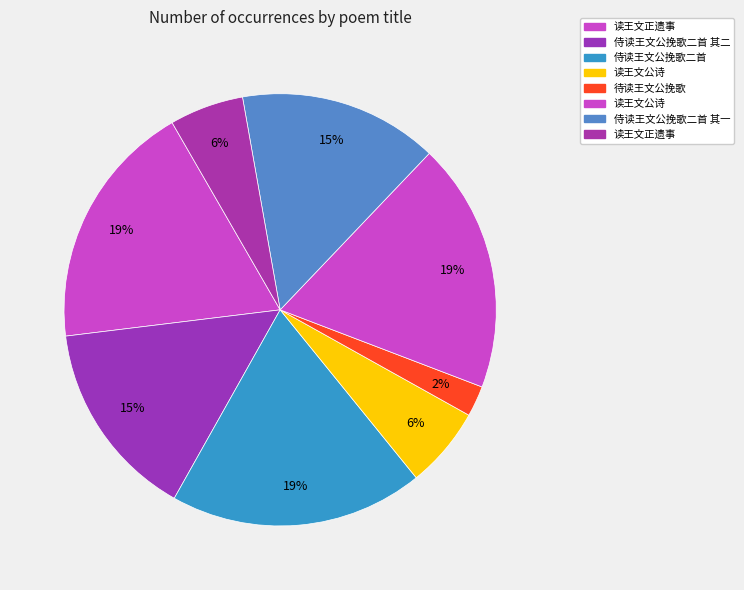

Rank the categories by value from lowest to highest.

待读王文公挽歌, 读王文正遗事, 读王文公诗, 侍读王文公挽歌二首 其二, 侍读王文公挽歌二首 其一, 读王文正遗事, 读王文公诗, 侍读王文公挽歌二首